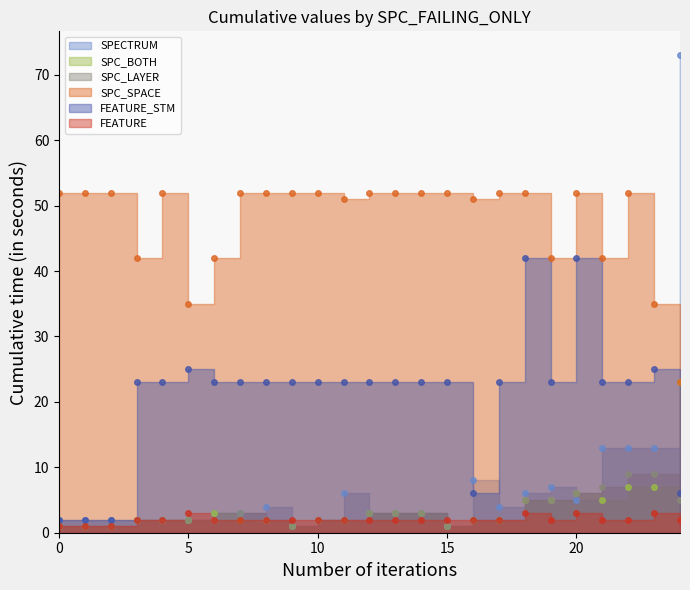

What is the average value of the FEATURE series?

2